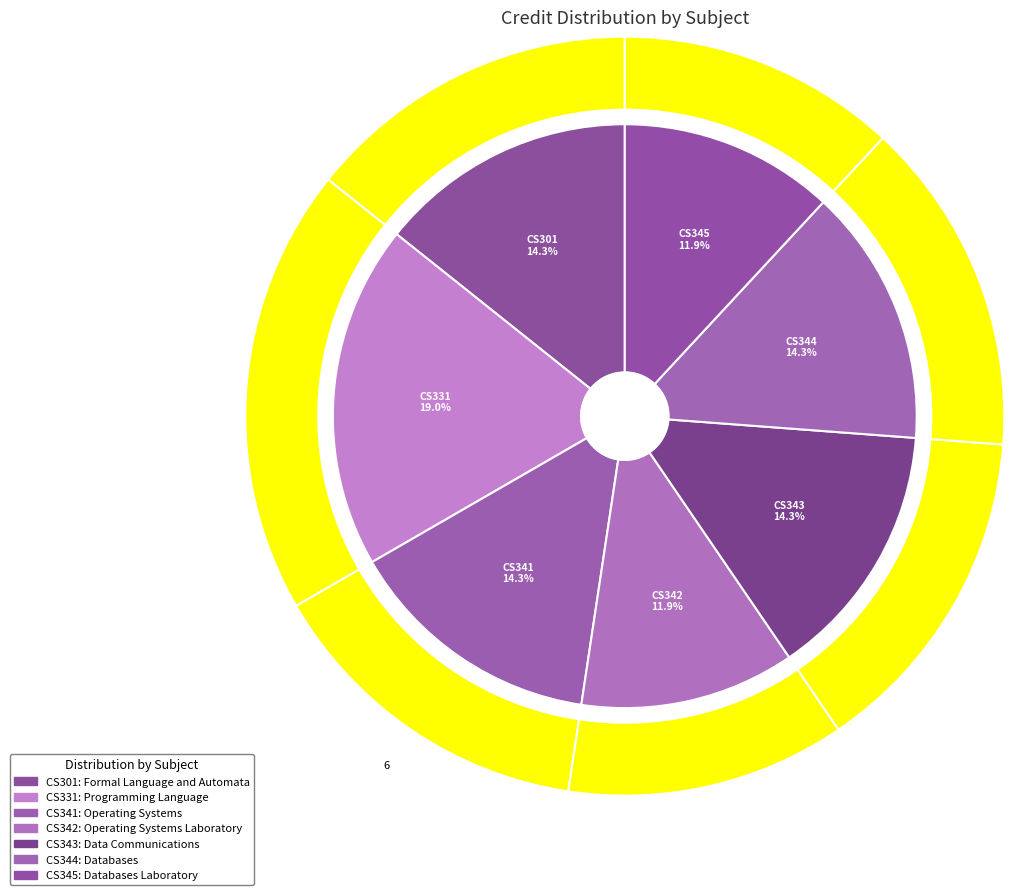

Which category has the smallest portion of the pie?

CS342